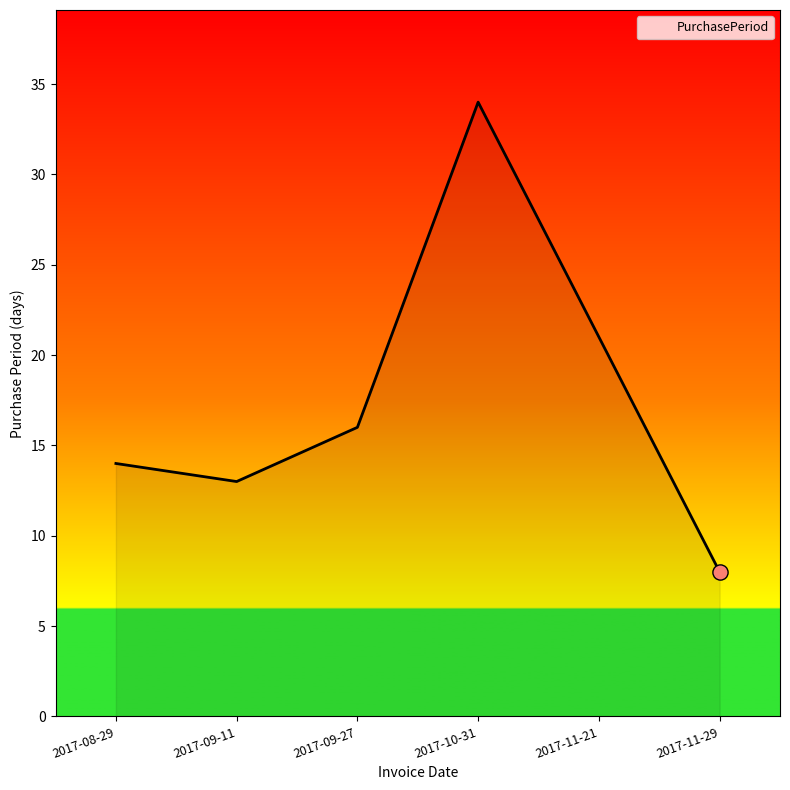

Which has a higher value, 2017-09-11 or 2017-10-31?

2017-10-31